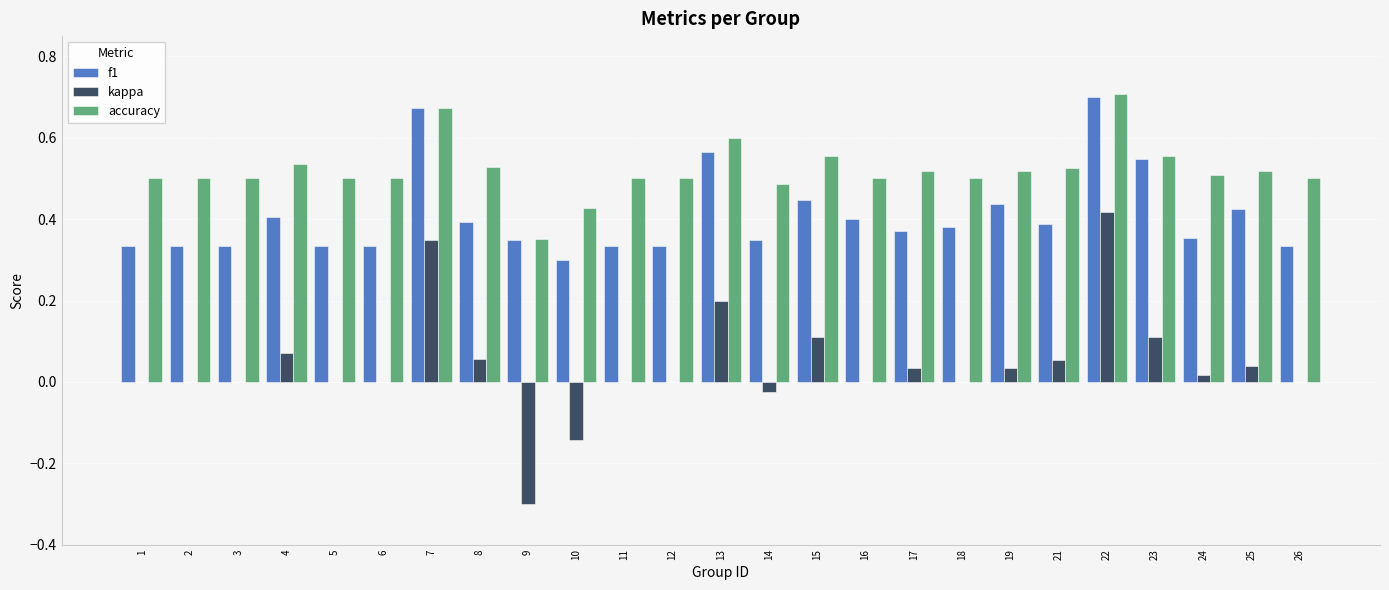

What is the sum of the accuracy values at 6 and 1?

1.0